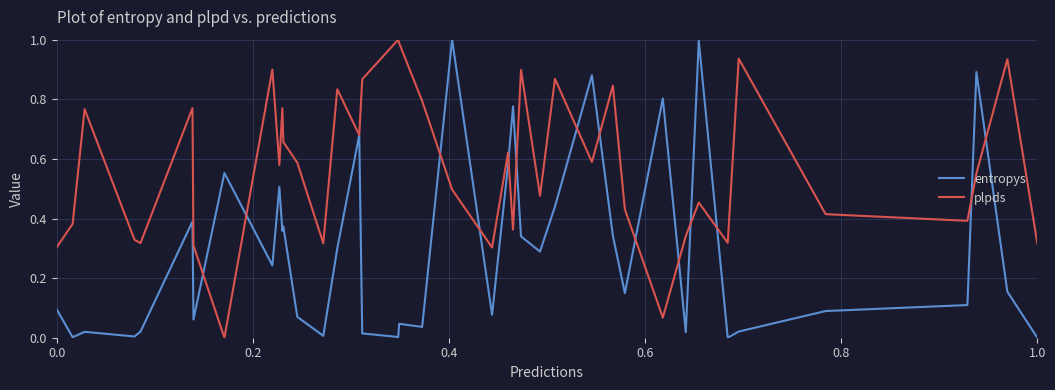

Does the chart have visible grid lines?

Yes